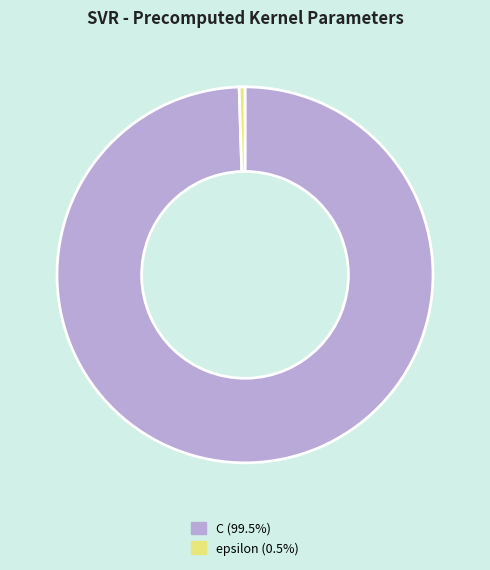

Is there a majority slice in this chart?

Yes